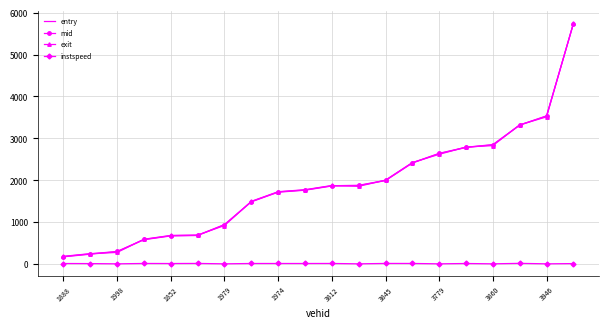

What is the greatest value displayed?

5746.8